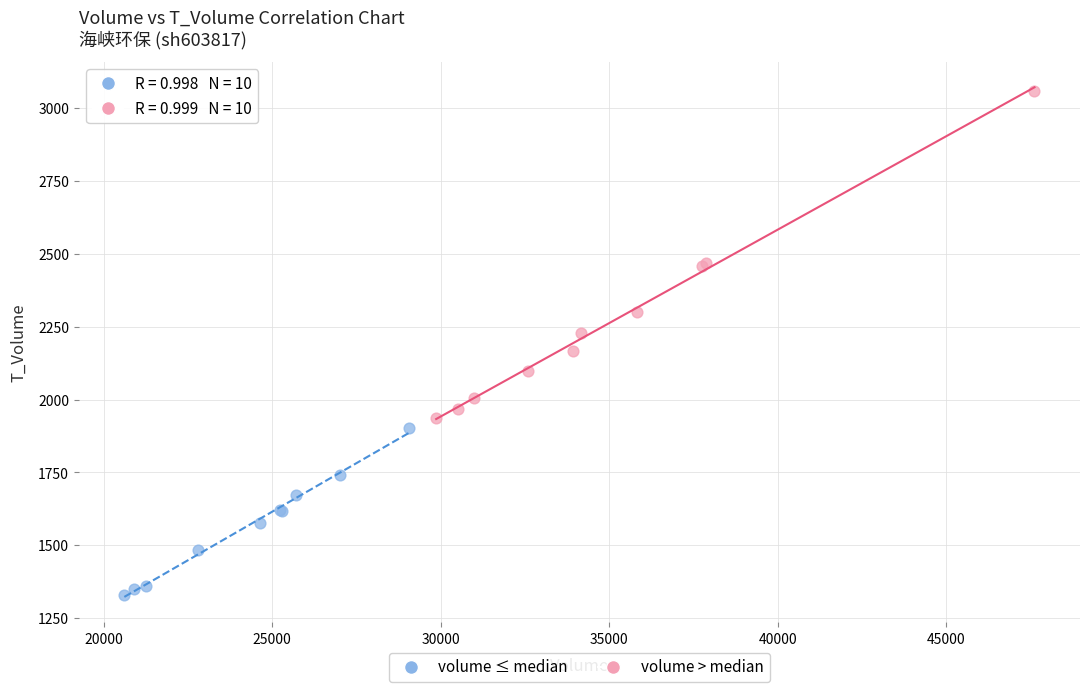

Which series reaches the minimum Y coordinate?

volume ≤ median